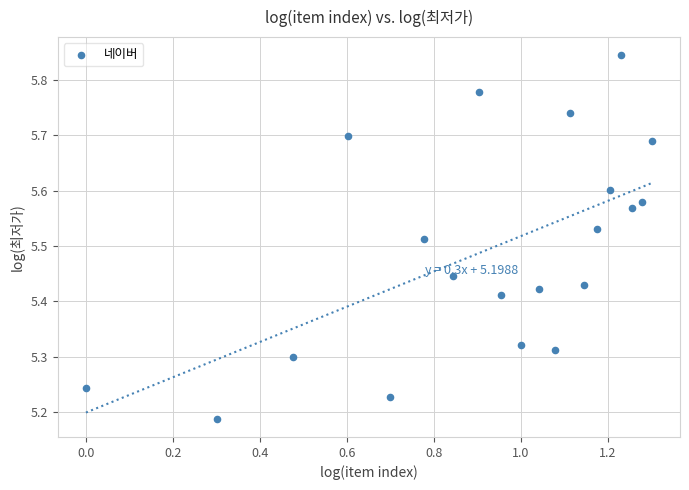

What is the range of X values (max minus min)?

1.3